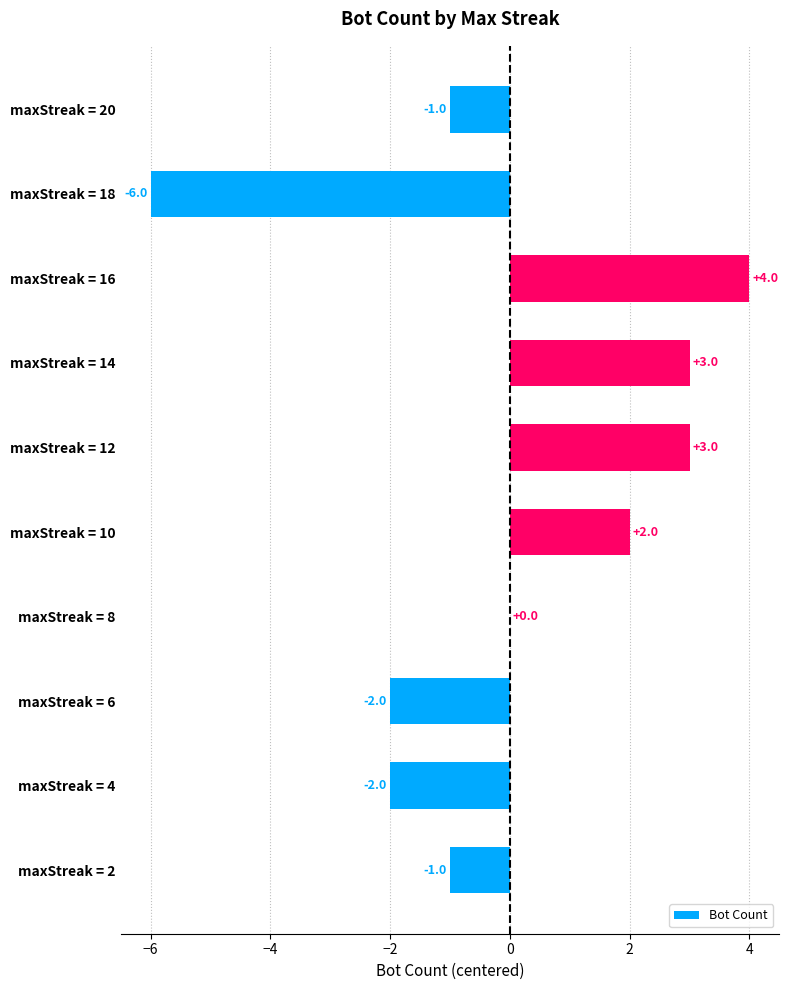

Reading top to bottom, list all the values displayed in this chart.

maxStreak = 20=-1	maxStreak = 18=-6	maxStreak = 16=4	maxStreak = 14=3	maxStreak = 12=3	maxStreak = 10=2	maxStreak = 8=0	maxStreak = 6=-2	maxStreak = 4=-2	maxStreak = 2=-1